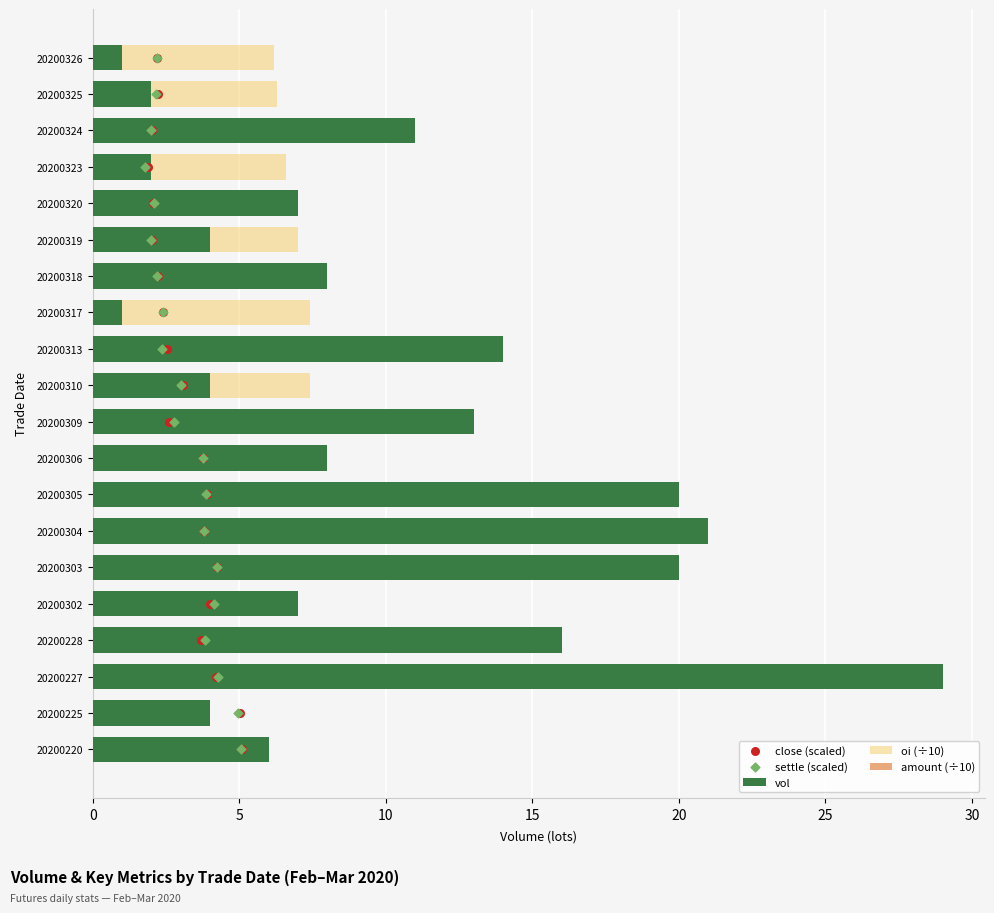

Which series has the largest total across all categories?

vol